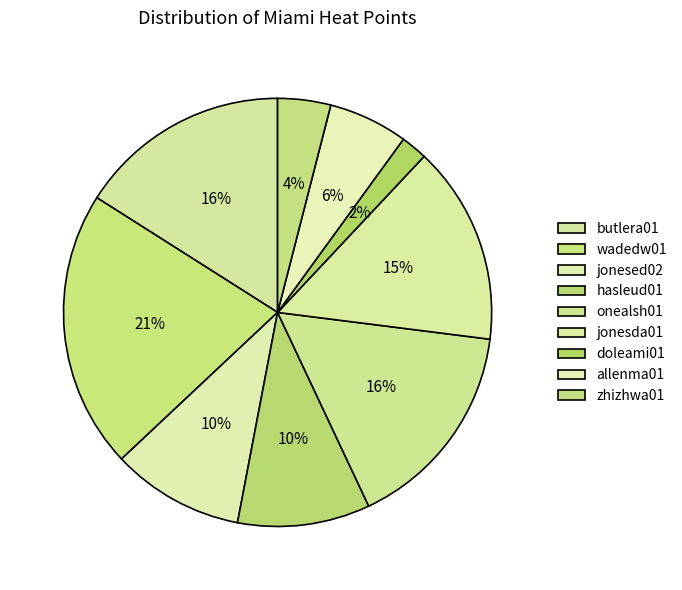

Count the number of slices in the pie.

9